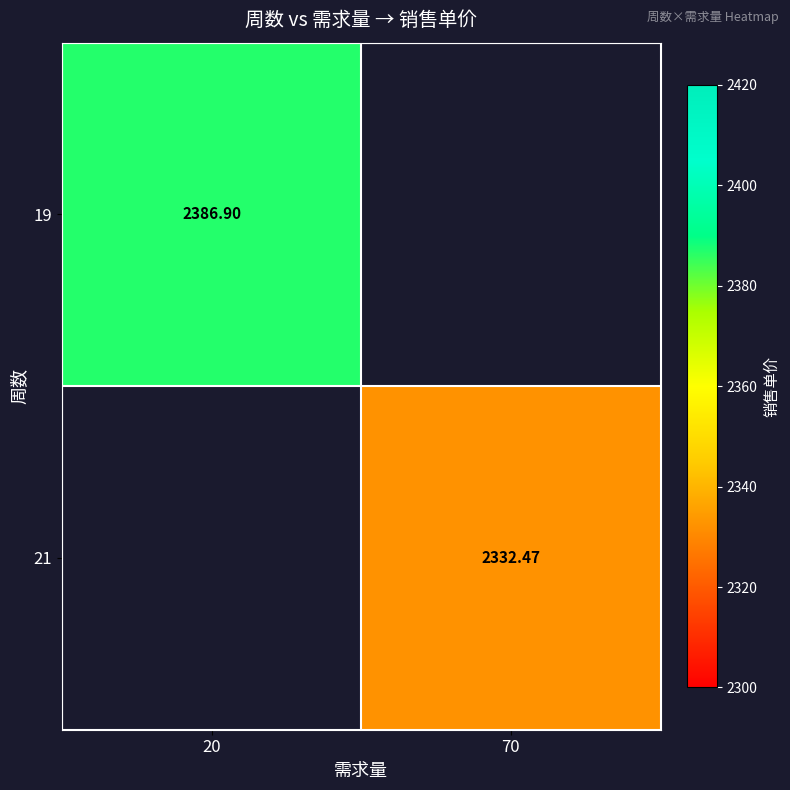

What is the lowest value of the 19 series?

2386.9